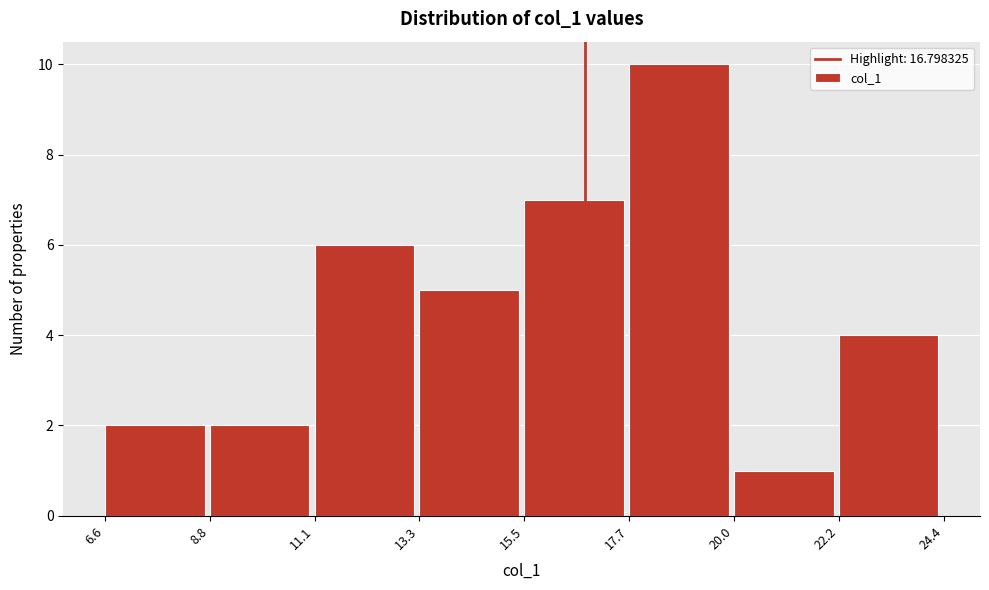

Reading left to right, transcribe this chart: for each bar, give the range it covers on the x-axis and its height. The values are not printed on the chart, so give them approximately, as read against the axis.

6.6 to 8.8: 2
8.8 to 11.1: 2
11.1 to 13.3: 6
13.3 to 15.5: 5
15.5 to 17.7: 7
17.7 to 20.0: 10
20.0 to 22.2: 1
22.2 to 24.4: 4